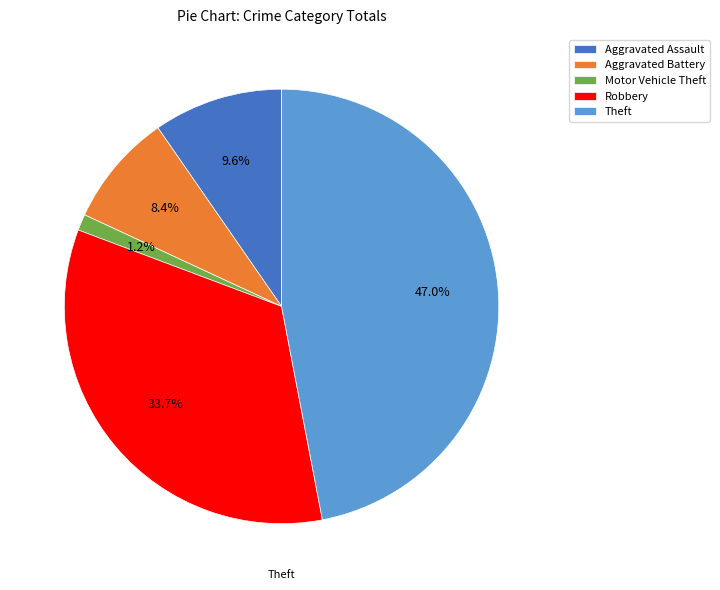

To the nearest percent, what is the difference between the Robbery and Motor Vehicle Theft slice percentages?

33%